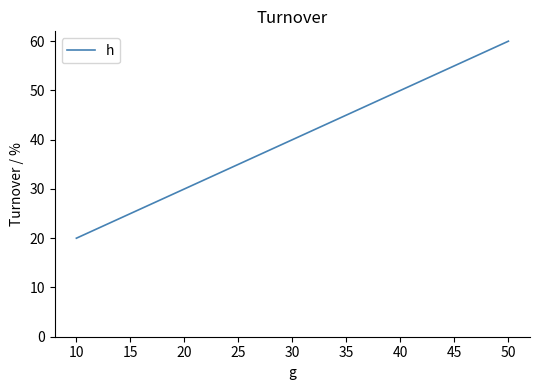

How many lines are shown in the chart?

1